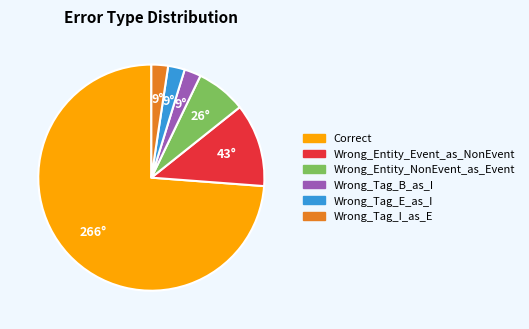

Between Correct and Wrong_Entity_NonEvent_as_Event, which is larger?

Correct